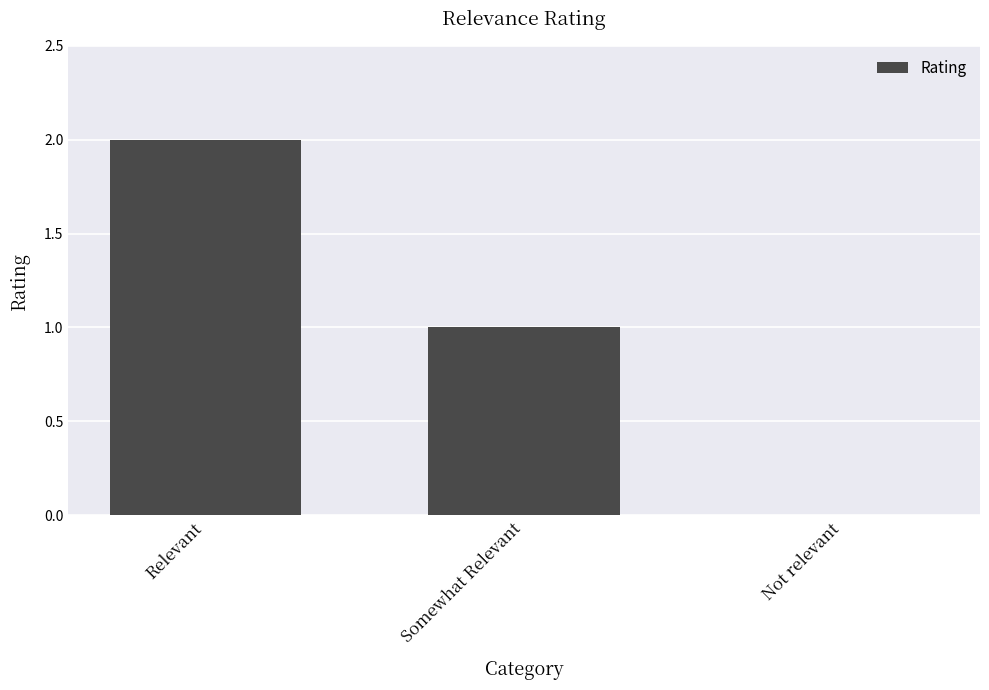

Is it true that the value at Relevant is 2?

True